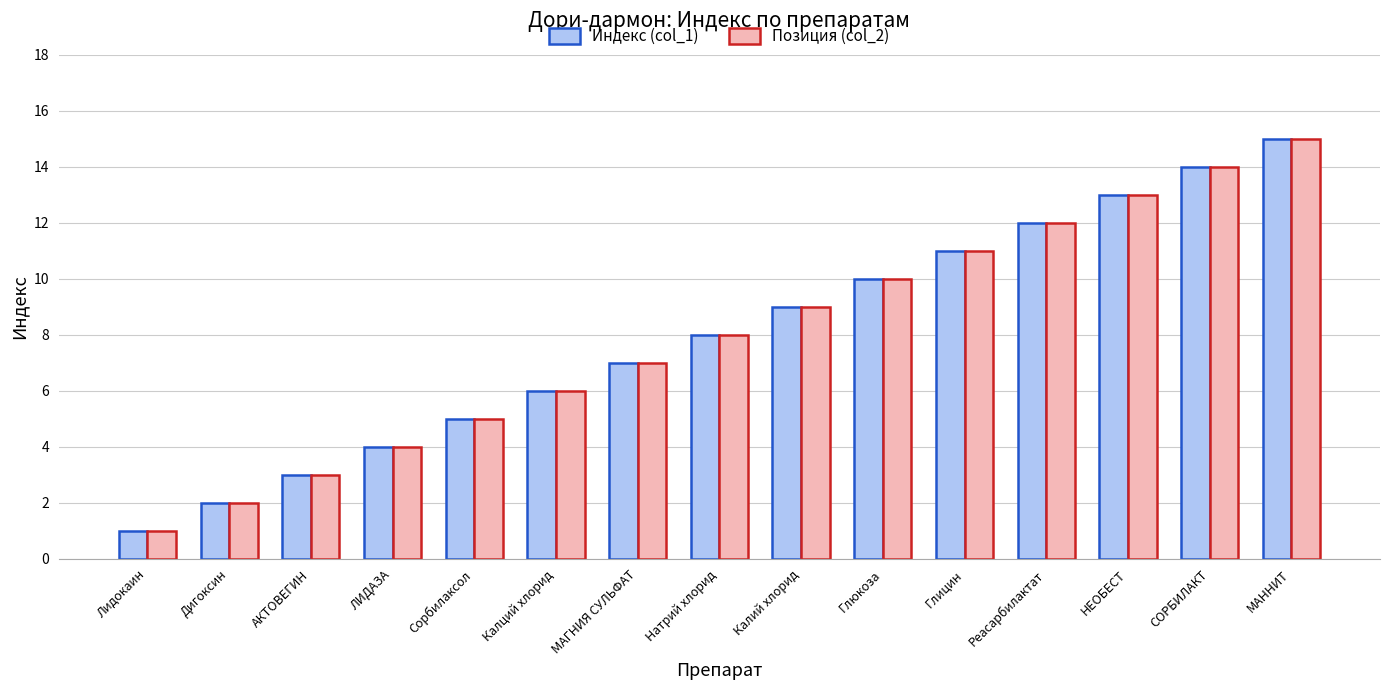

Is the value of Позиция (col_2) at Глицин greater than the value of Индекс (col_1) at АКТОВЕГИН?

Yes